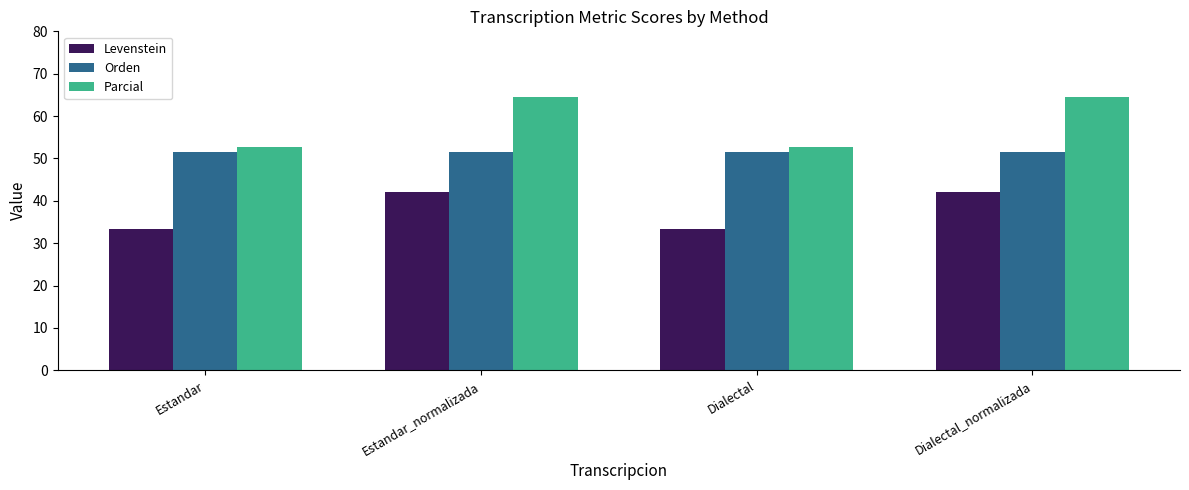

How many bars are there in total?

12